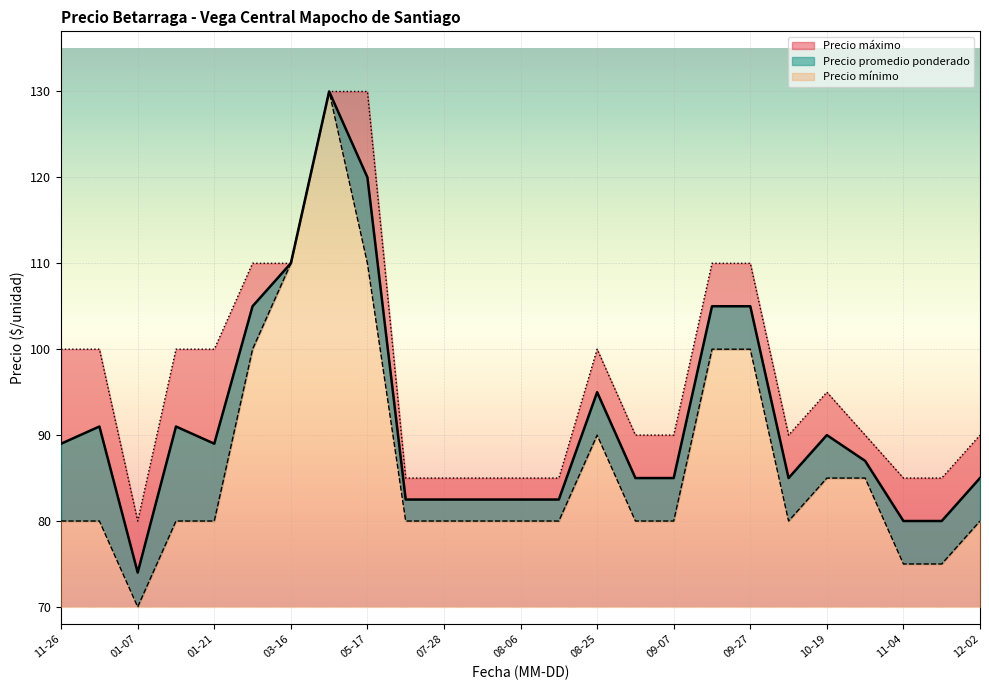

What is the maximum value shown in the chart?

130